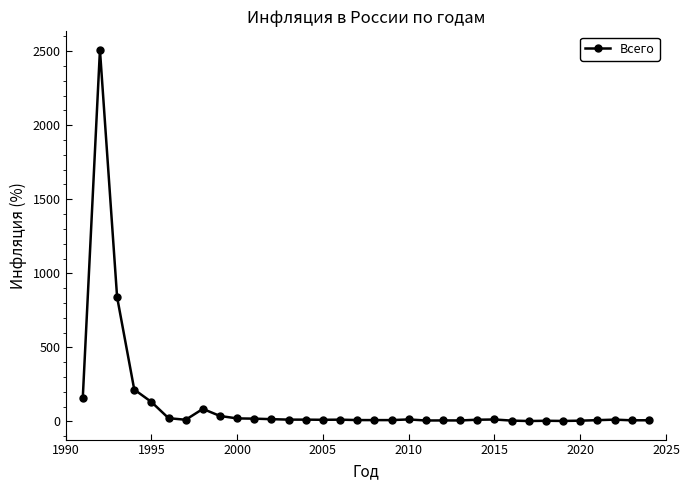

What is the difference between the maximum and minimum values?

2506.3